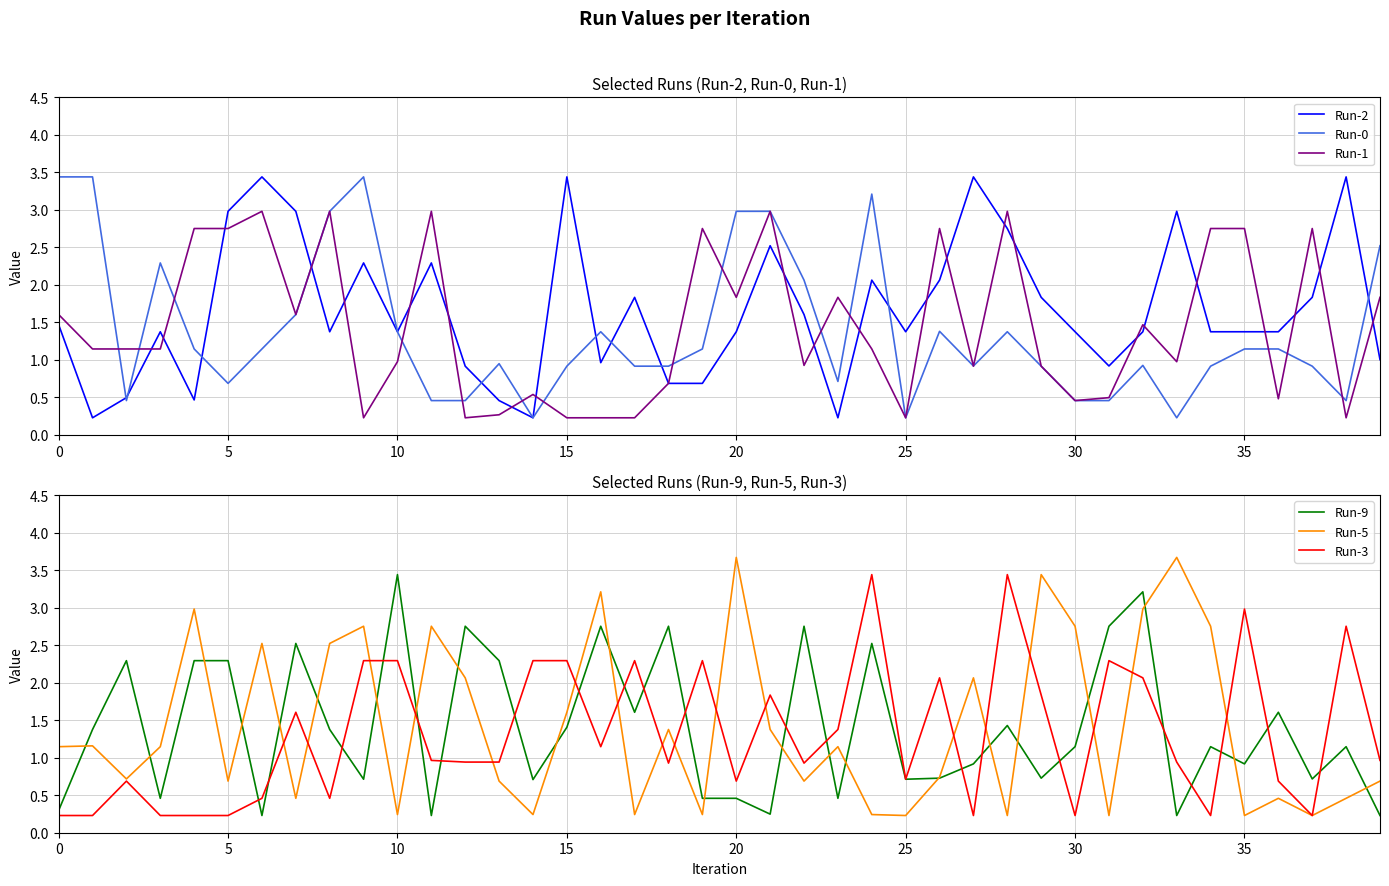

The Run-2 series shows 0.8 at 15. True or false?

False